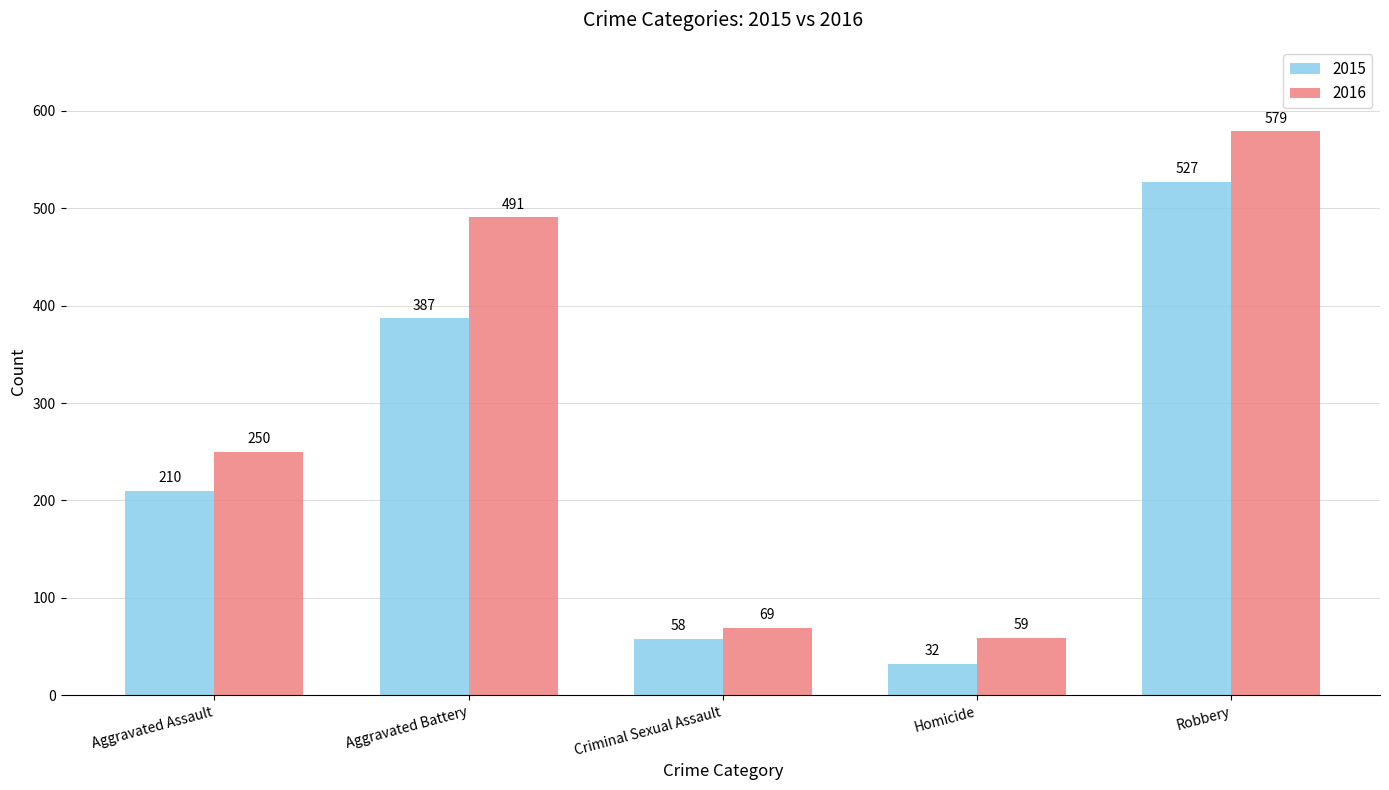

Does the chart contain any negative values?

No